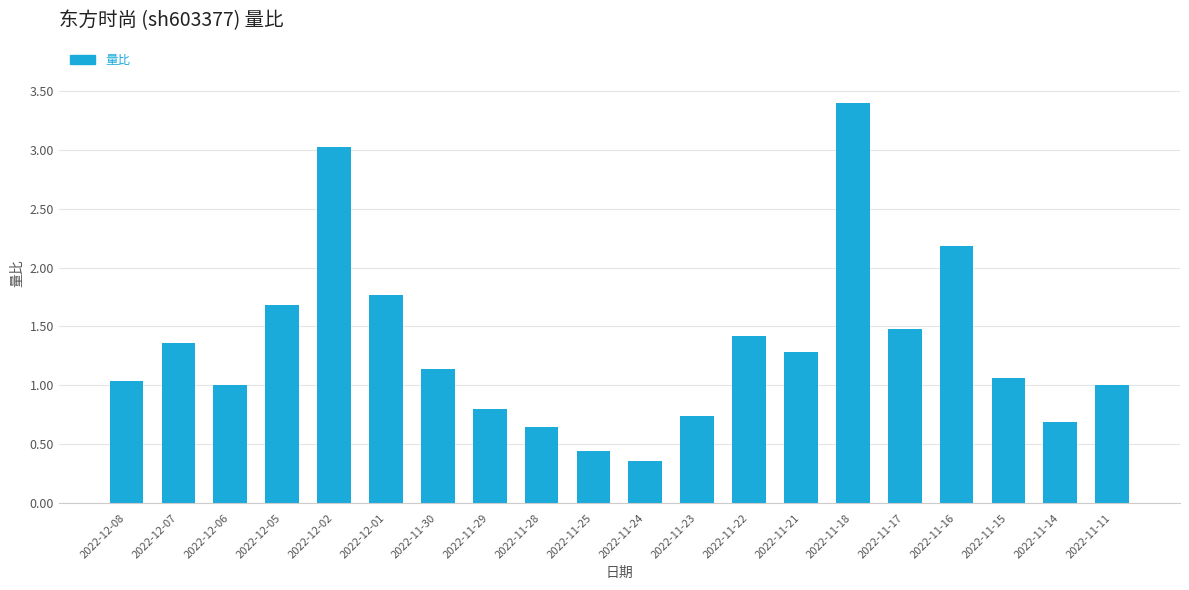

Which label corresponds to the smallest value in the chart?

2022-11-24